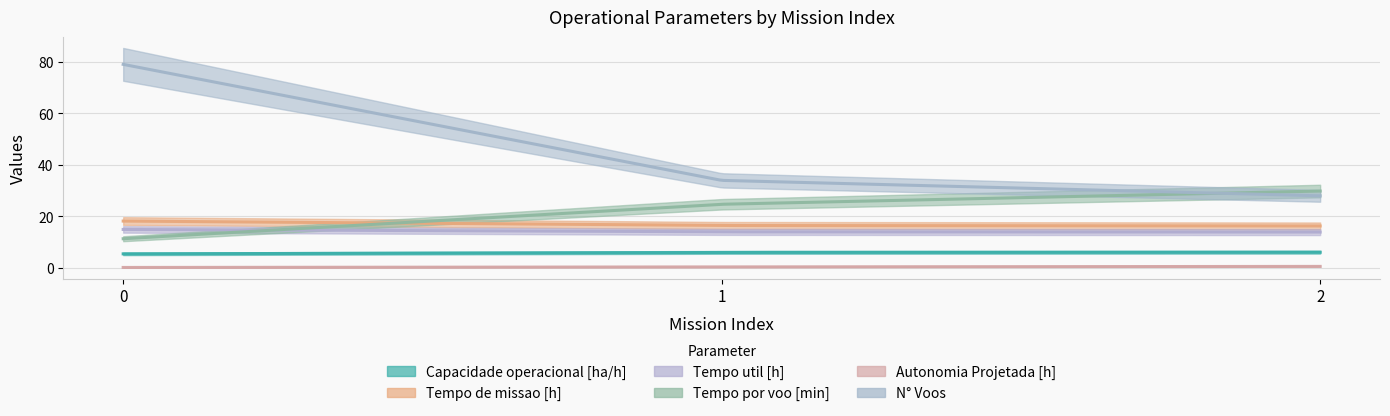

What are all the series names shown in the legend?

Capacidade operacional [ha/h], Tempo de missao [h], Tempo util [h], Tempo por voo [min], Autonomia Projetada [h], N° Voos